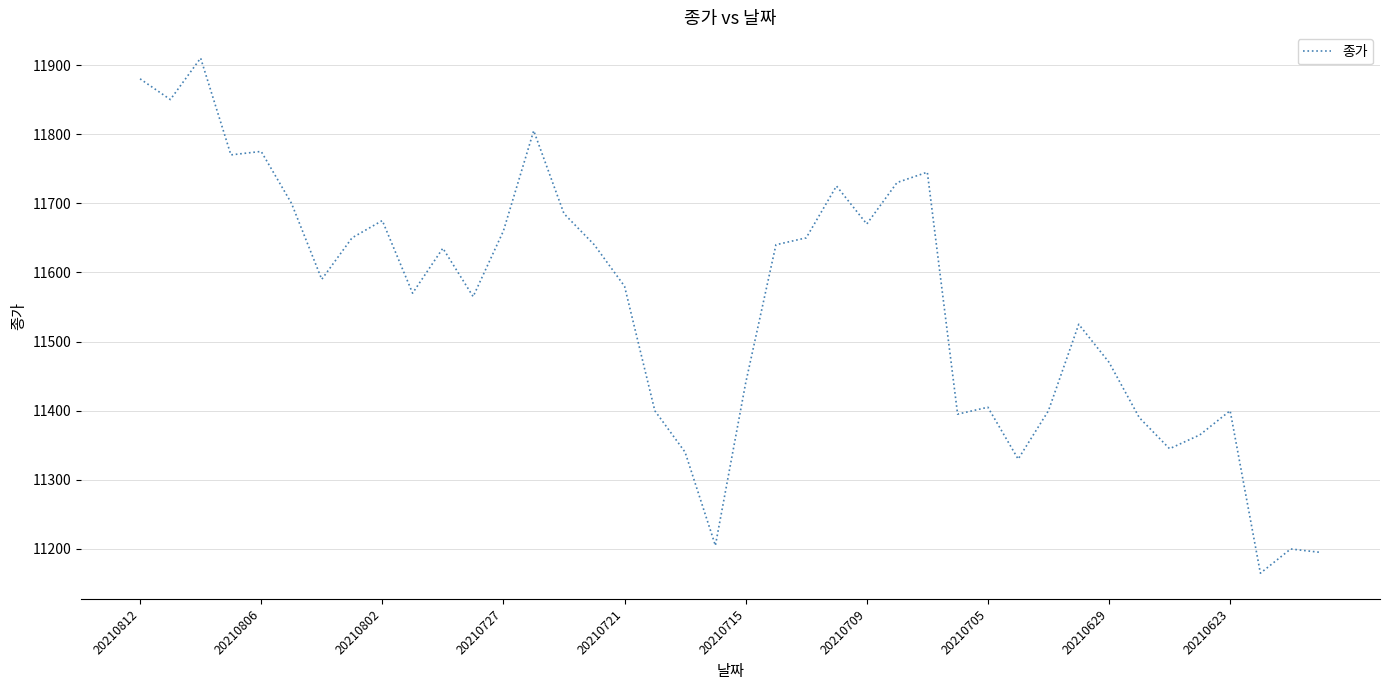

Reading left to right, what are all the values shown in this chart?

11880	11850	11910	11770	11775	11700	11590	11650	11675	11570	11635	11565	11660	11805	11685	11640	11580	11400	11340	11205	11440	11640	11650	11725	11670	11730	11745	11395	11405	11330	11400	11525	11470	11390	11345	11365	11400	11165	11200	11195